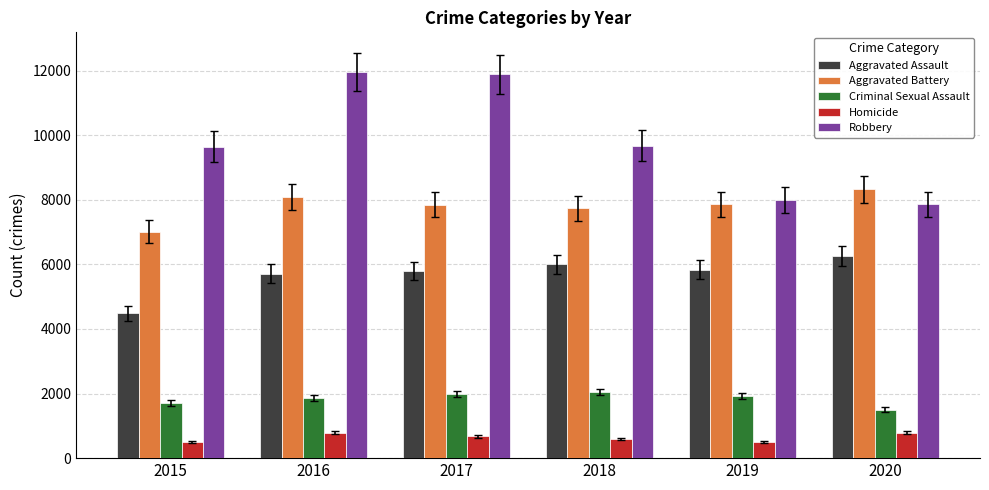

How many data points does each series have?

6